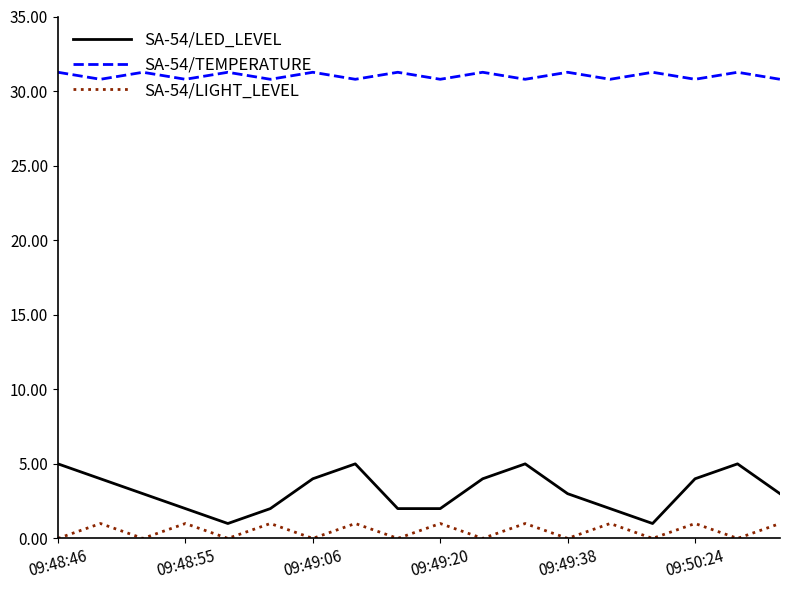

How many lines are shown in the chart?

3